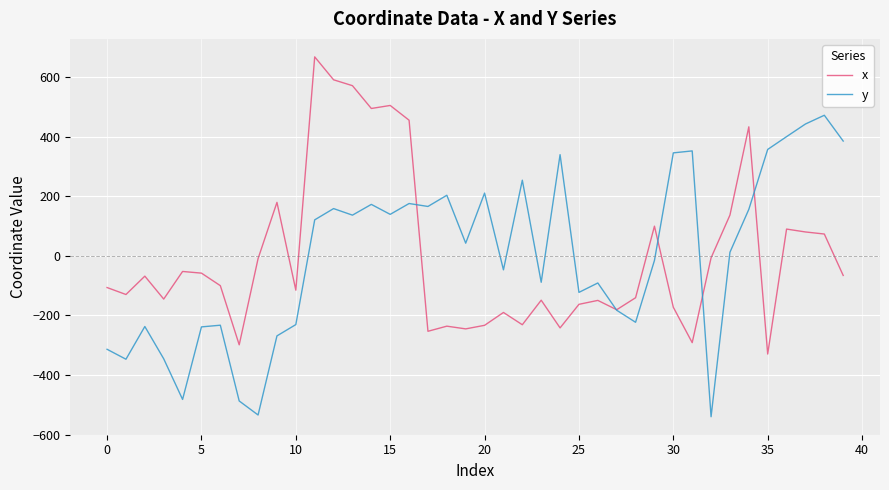

What is the maximum value shown in the chart?

667.4